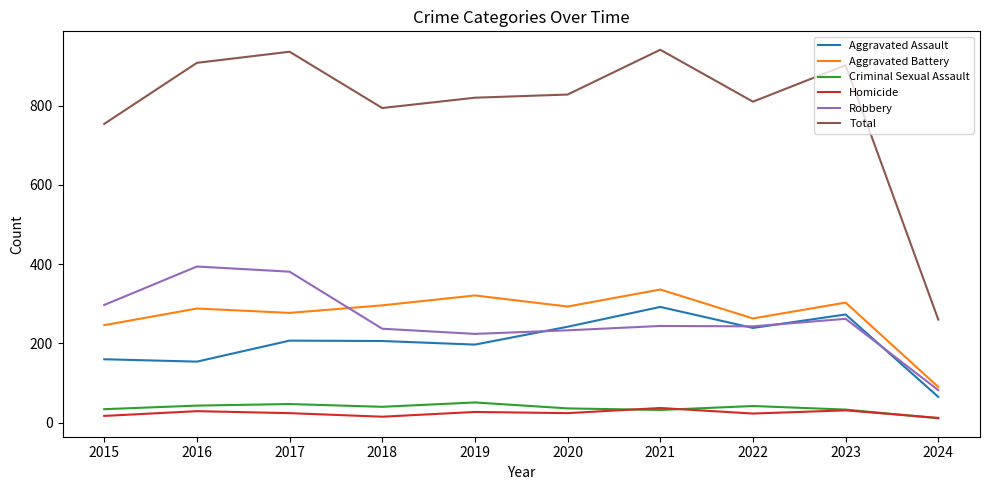

Count the number of data series in this chart.

6